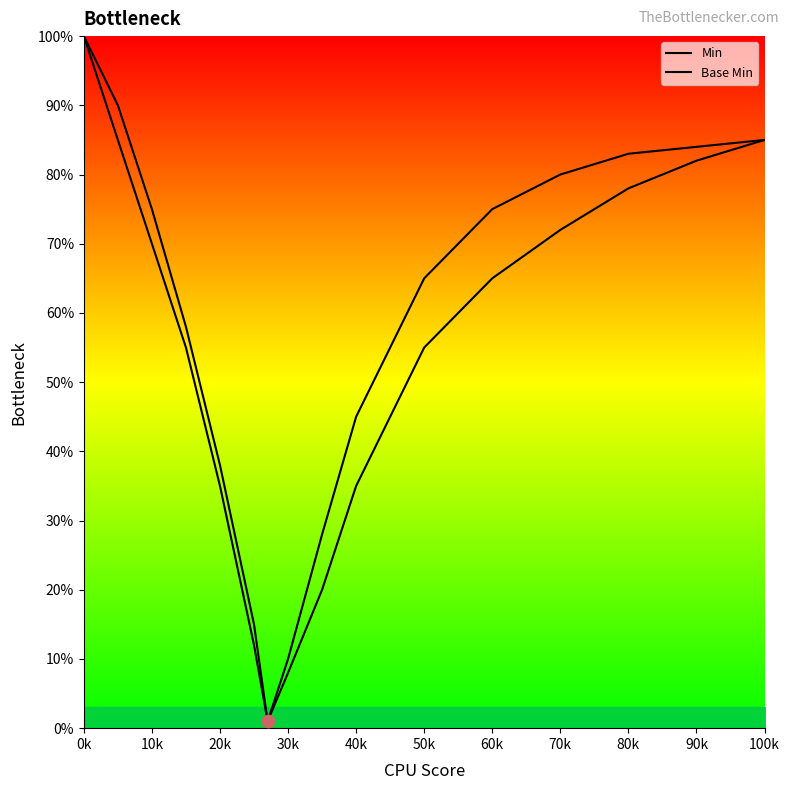

What are all the series names shown in the legend?

Min, Base Min